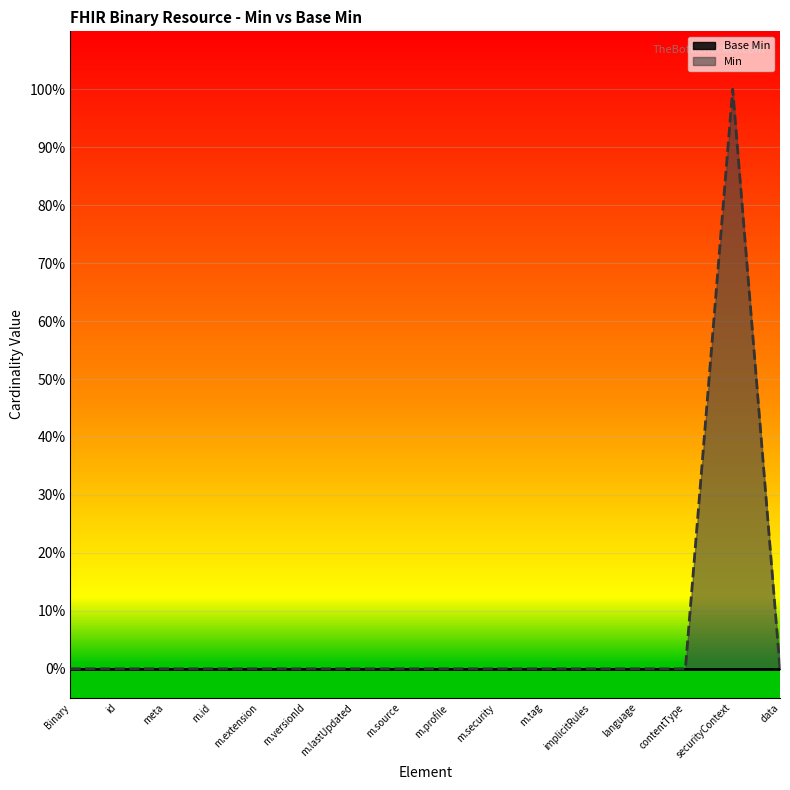

Reading left to right, extract all data points from this chart.

Binary=0	id=0	meta=0	m.id=0	m.extension=0	m.versionId=0	m.lastUpdated=0	m.source=0	m.profile=0	m.security=0	m.tag=0	implicitRules=0	language=0	contentType=0	securityContext=1	data=0